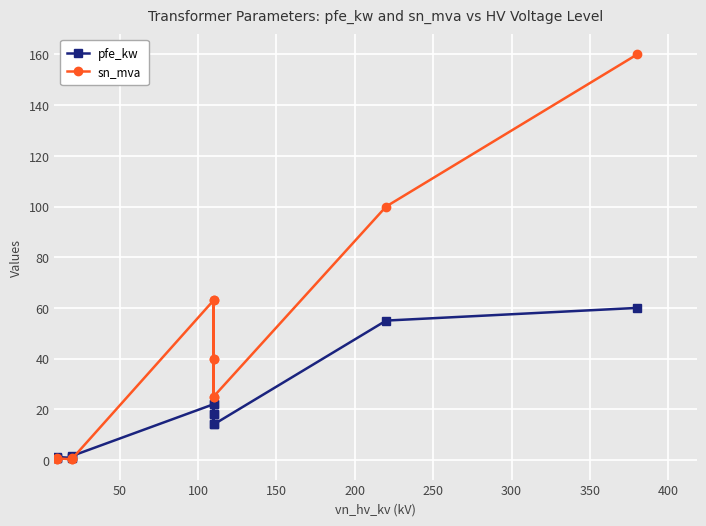

Rank the series at 300 from lowest to highest value.

pfe_kw, sn_mva